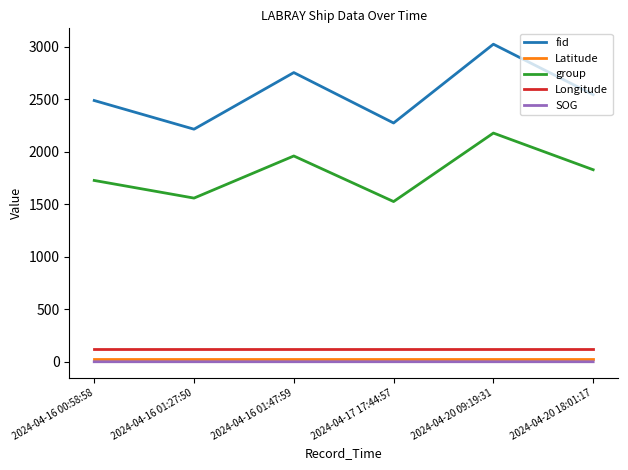

Which series has the widest spread of values?

fid